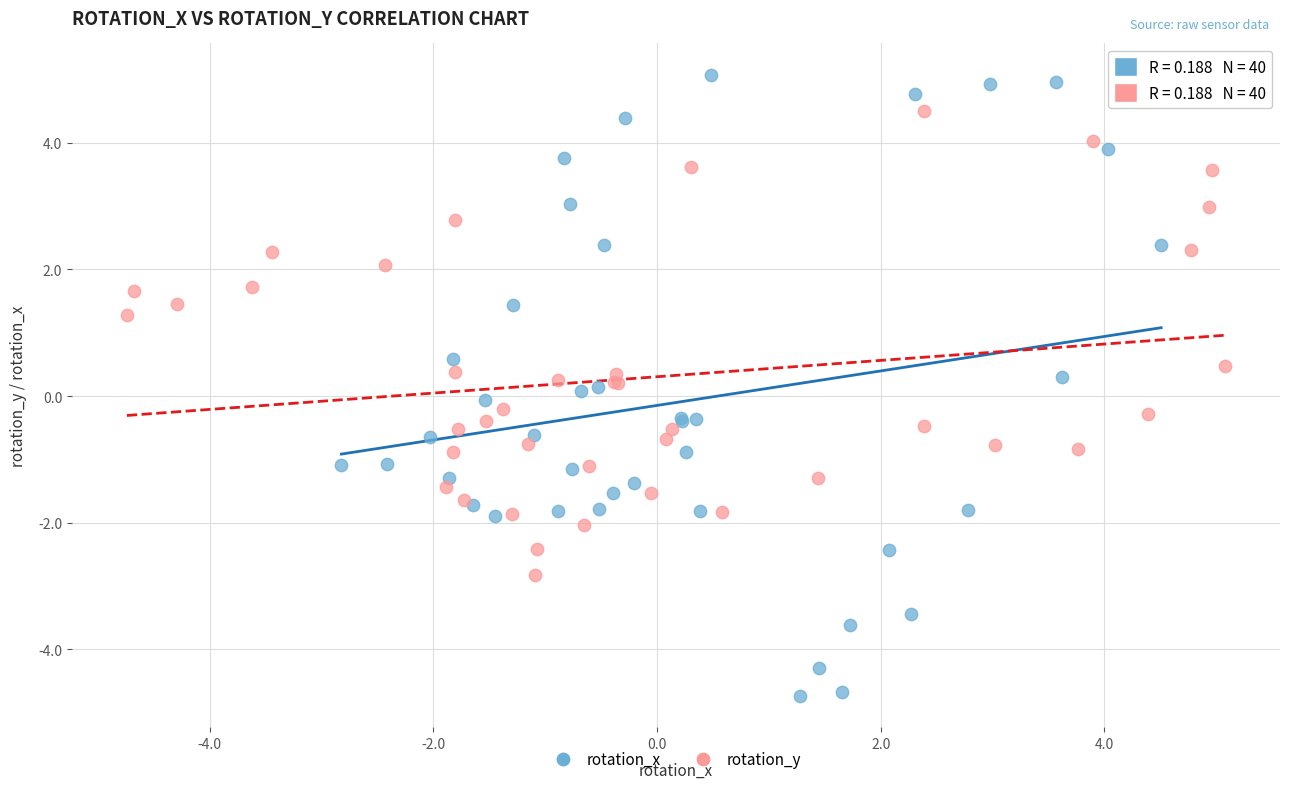

Which series reaches the maximum Y coordinate?

rotation_x